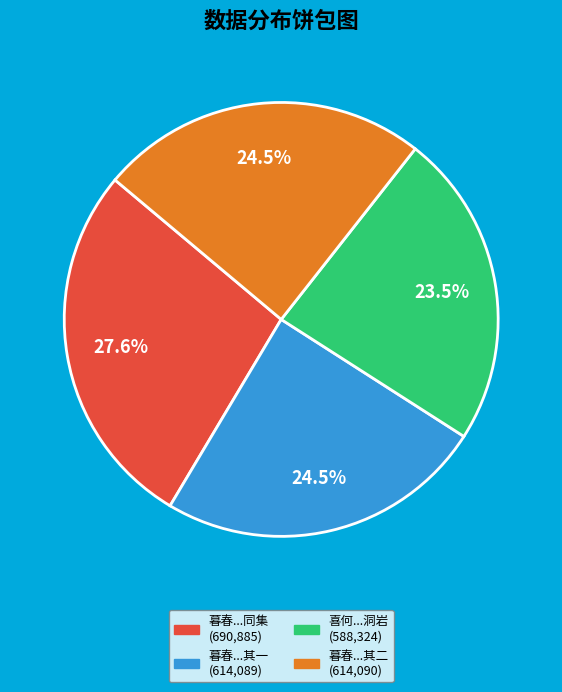

Is there a majority slice in this chart?

No